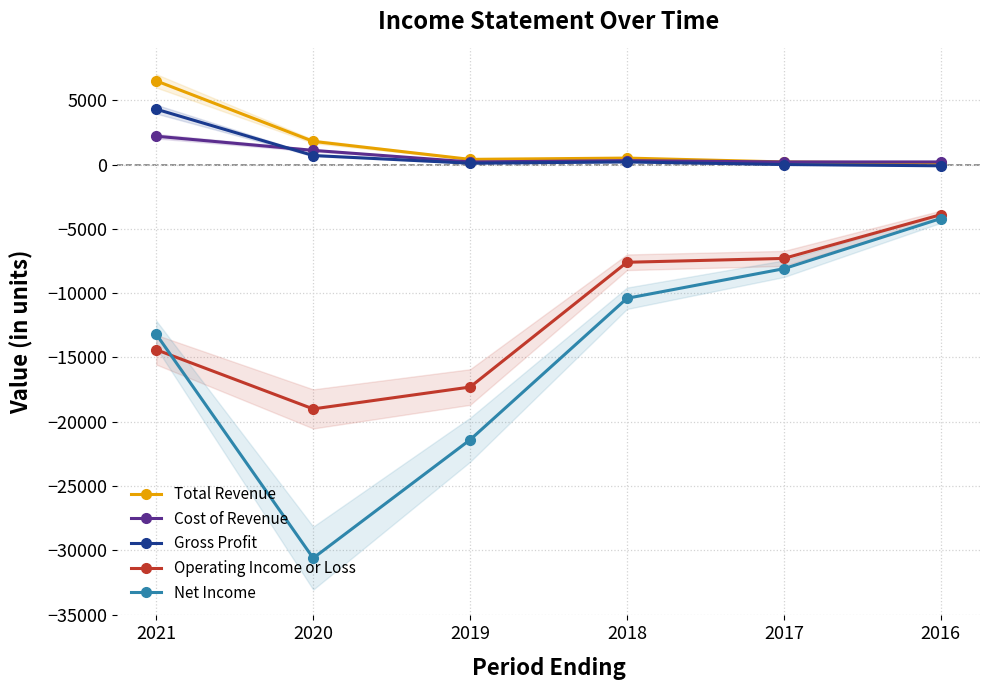

True or false: Cost of Revenue and Operating Income or Loss cross at least once.

False